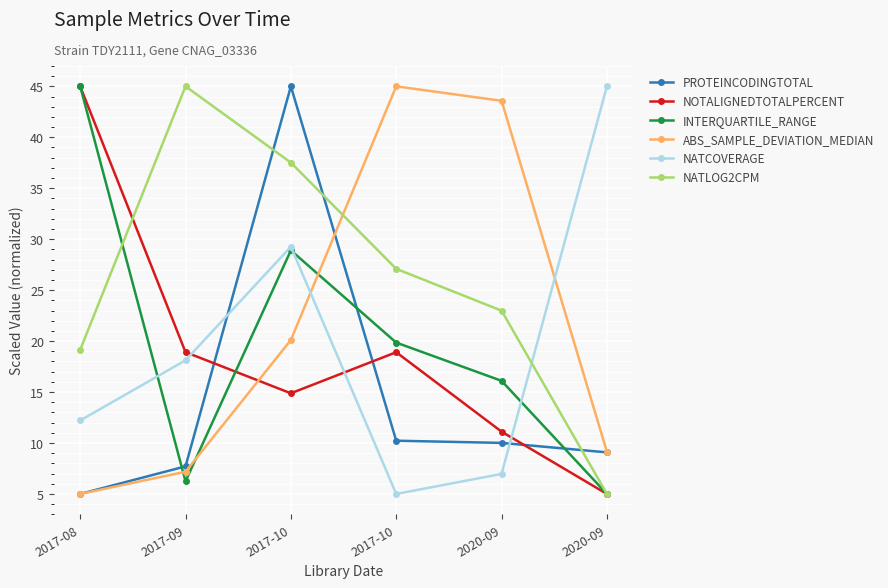

After their last crossing, which series has the higher values: PROTEINCODINGTOTAL or INTERQUARTILE_RANGE?

PROTEINCODINGTOTAL